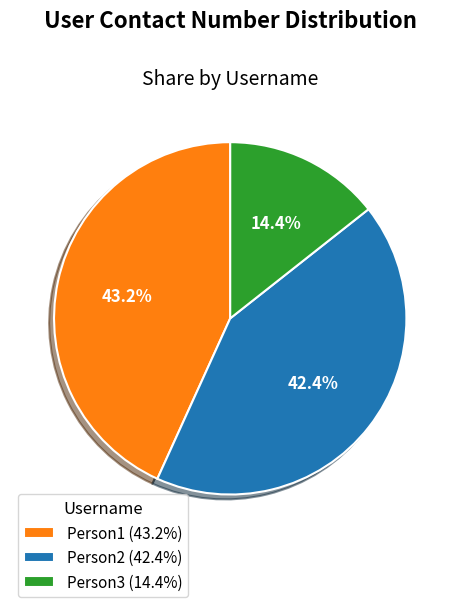

Which slice is the smallest?

Person3